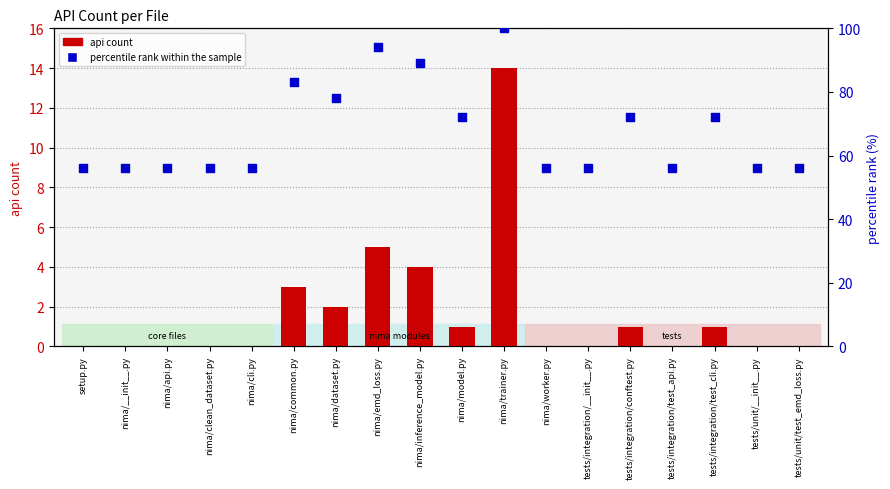

Which series has the largest Y range (max minus min)?

percentile rank within the sample